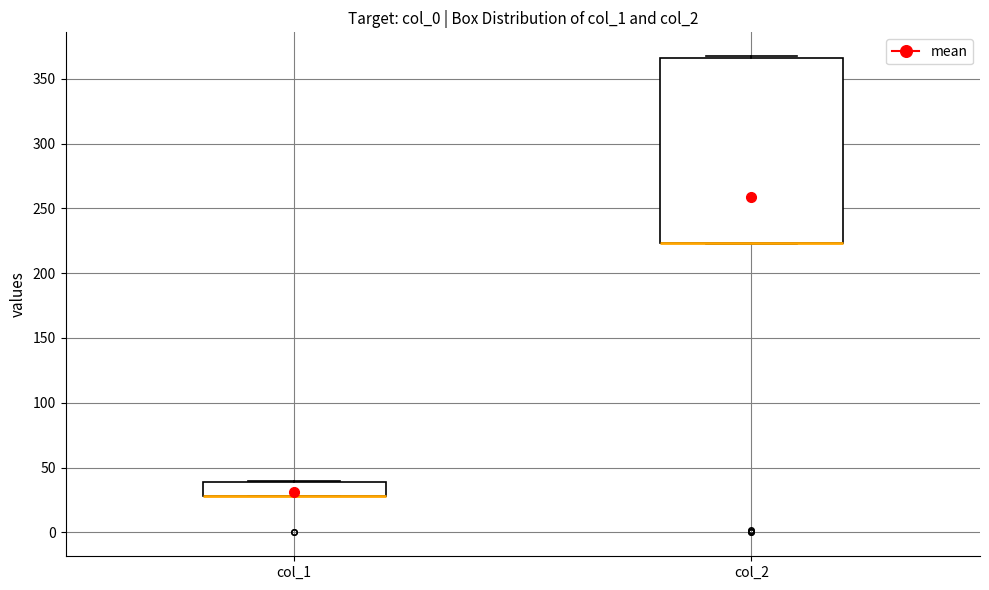

Reading left to right, read every box against the y-axis: the position of its median line, the range the box covers, and the ends of its whiskers. The values are not printed on the chart, so give them approximately, as read against the axis.

col_1: median 30 (drawn on the box's lower edge), box 30 to 40, whiskers 30 to 40
col_2: median 225 (drawn on the box's lower edge), box 225 to 365, whiskers 220 to 365 (just above the box's upper edge)